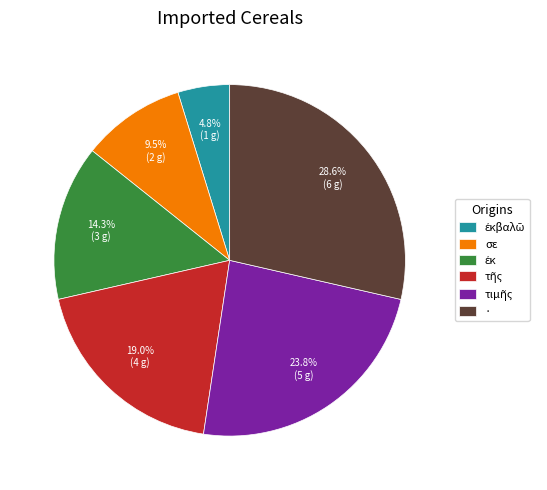

What is the largest slice in the pie chart?

·